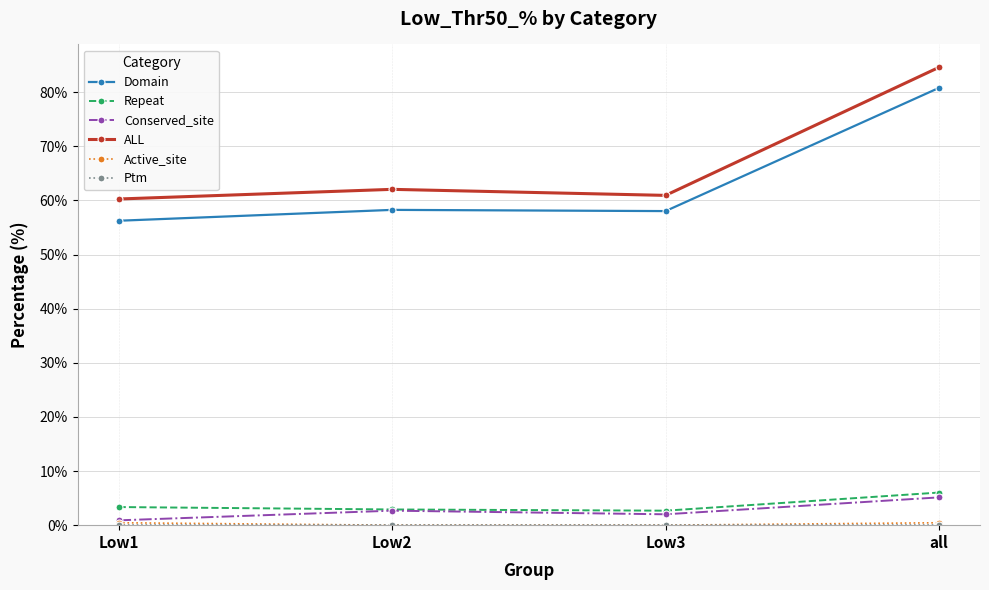

Is it true that Domain equals 85.8 at Low3?

False